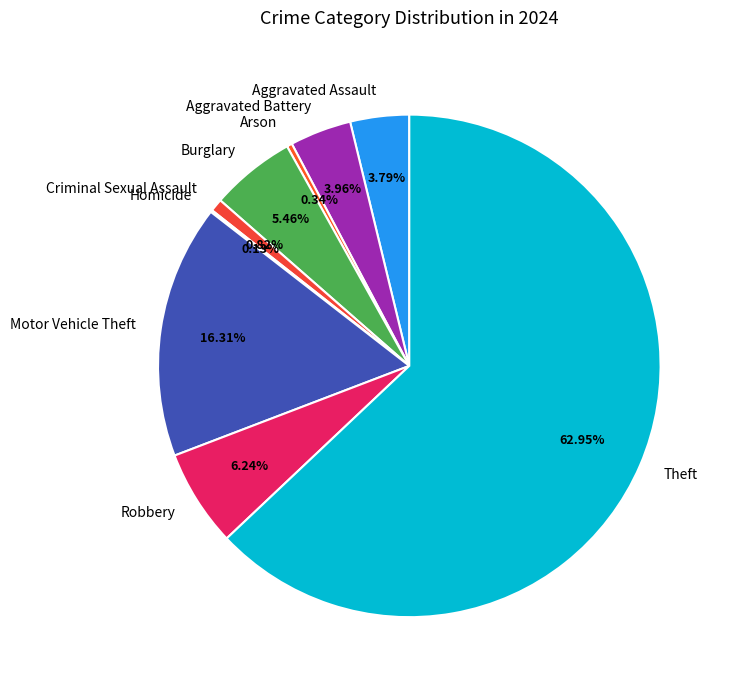

Is there any slice that represents more than half of the pie?

Yes